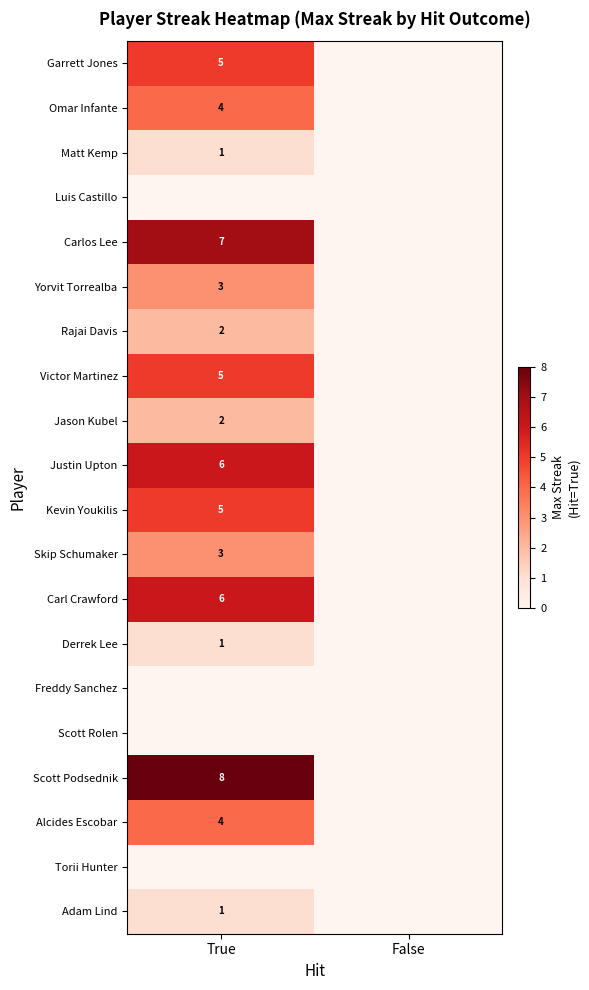

The value of Carlos Lee at True is 2. True or false?

False